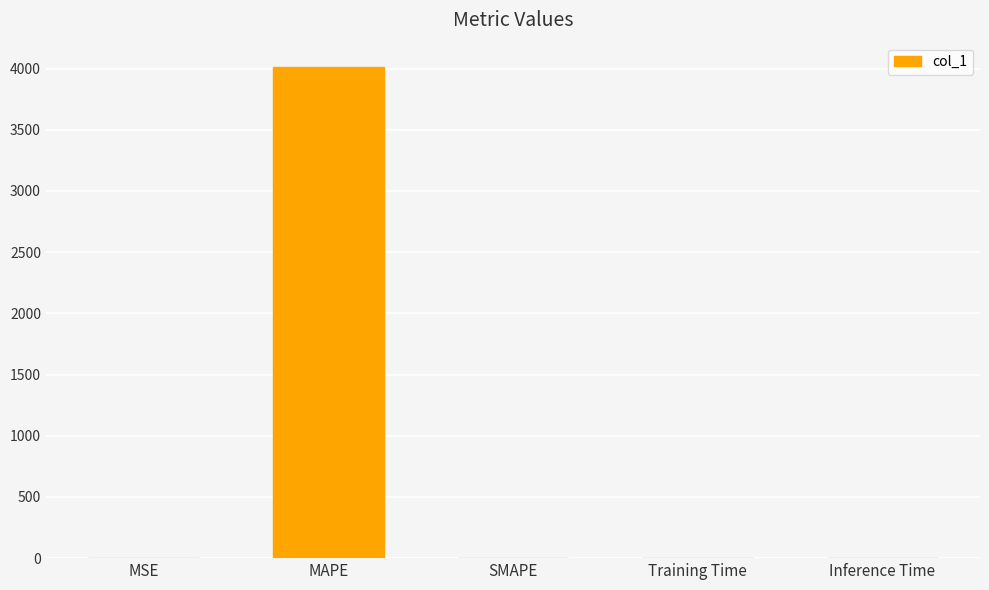

Is it true that the value at MAPE is 2568.0?

False